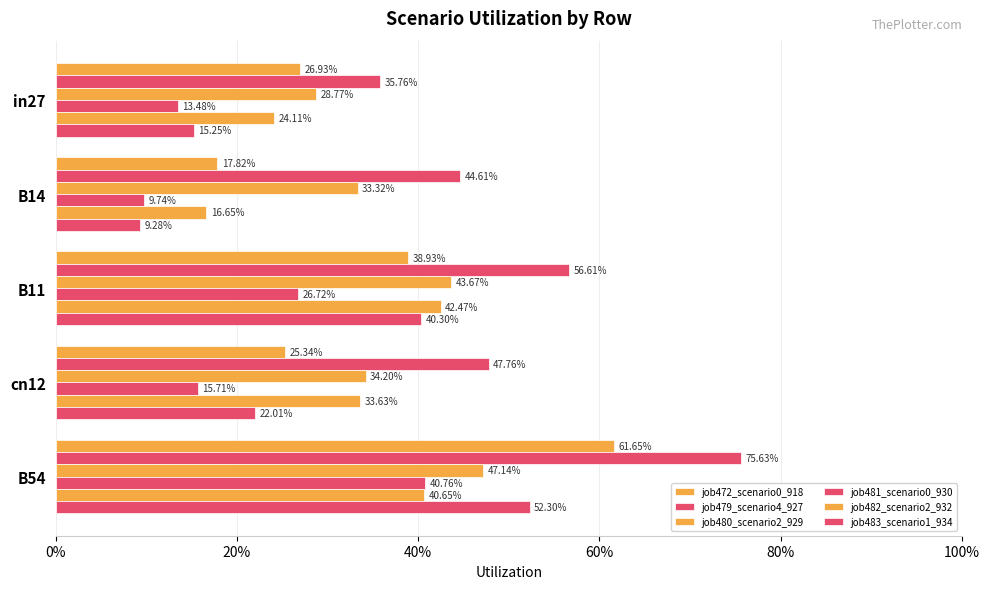

What is the value of the job482_scenario2_932 bar at the 3rd from the left?

0.4